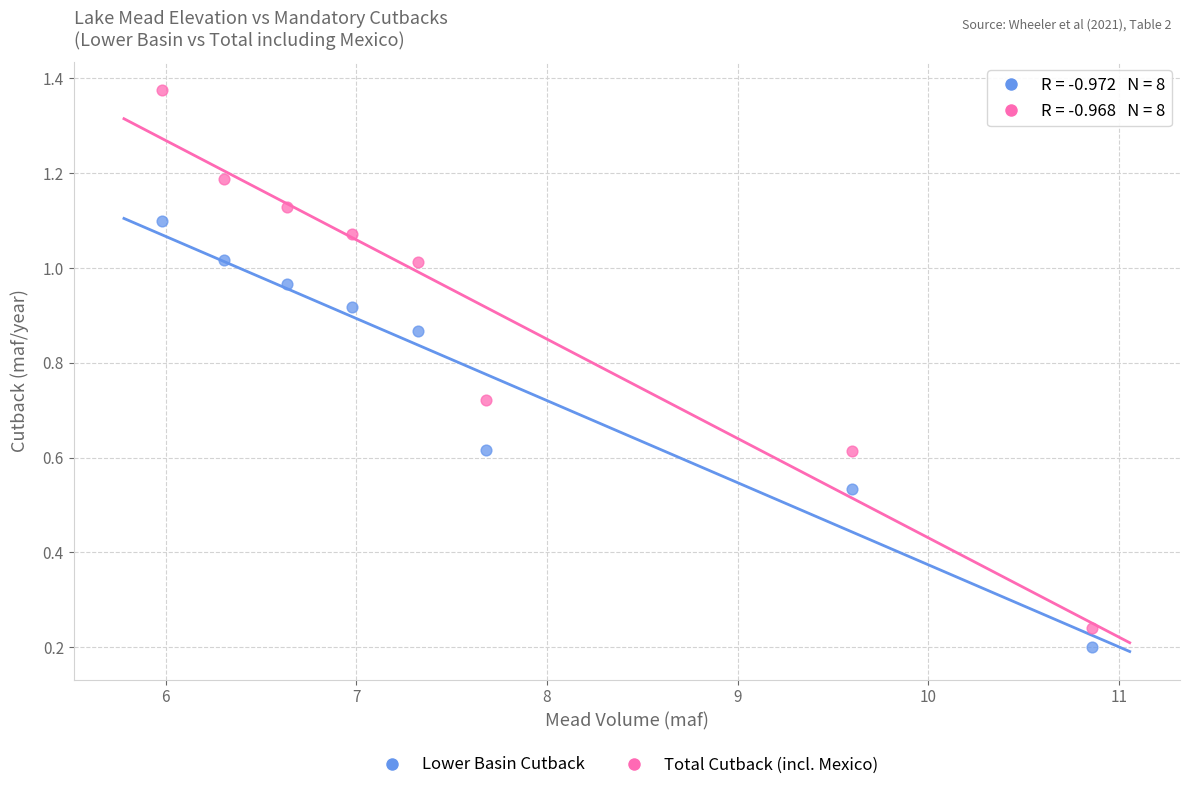

Across all data points, what is the range of X values (max minus min)?

4.9